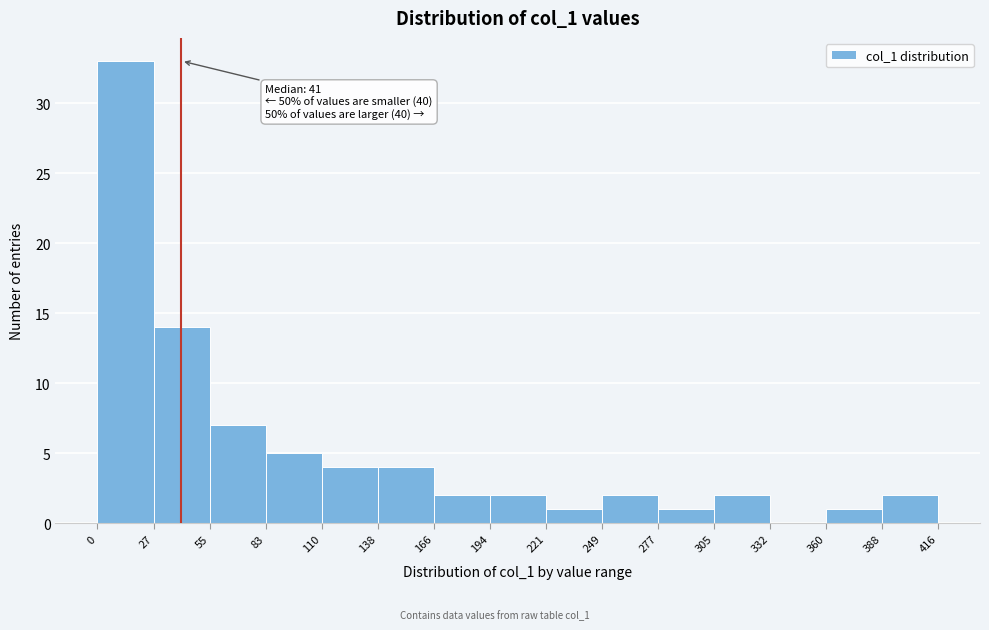

Over which range of the x-axis is the bar tallest?

0 to 27